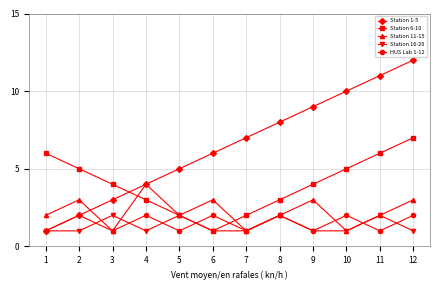

True or false: Station 6-10 has more than 0 points higher than both neighbors.

False